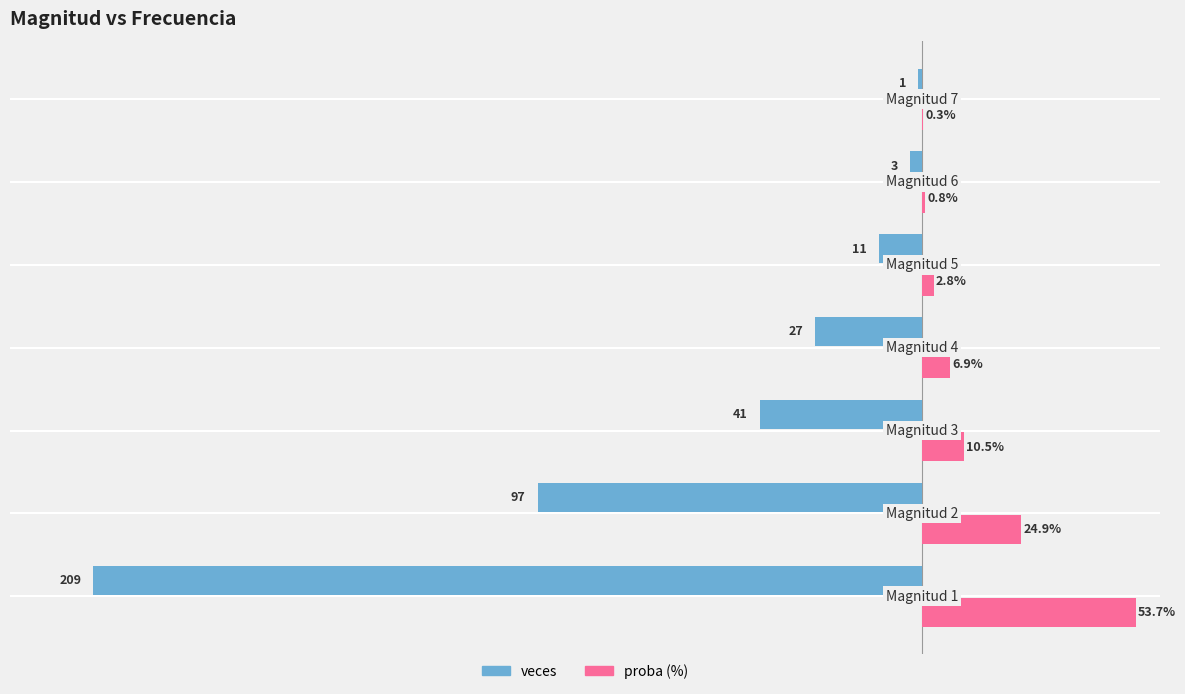

Which series has the largest total across all categories?

proba (%)